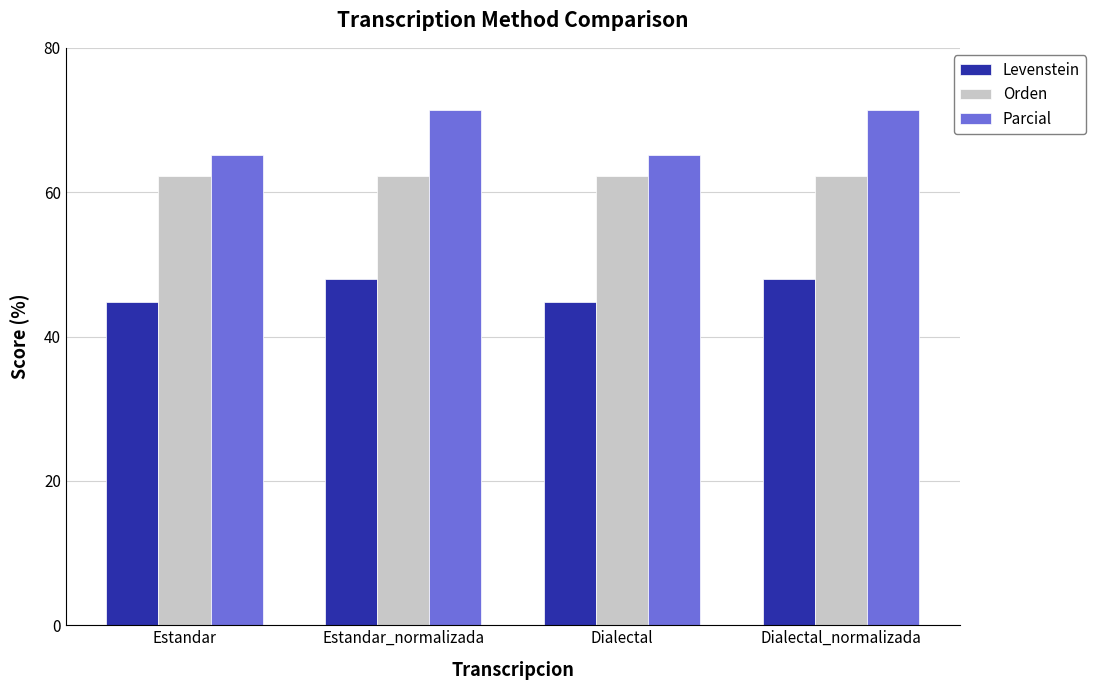

At how many categories does at least one series exceed 57?

4